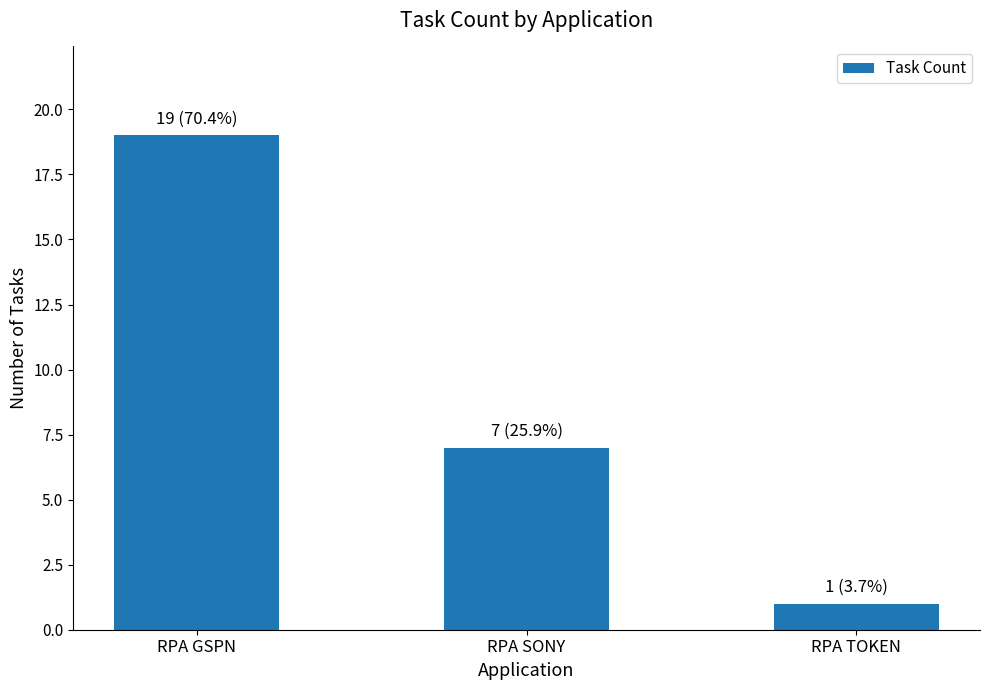

At which label is the value closest to 10?

RPA SONY